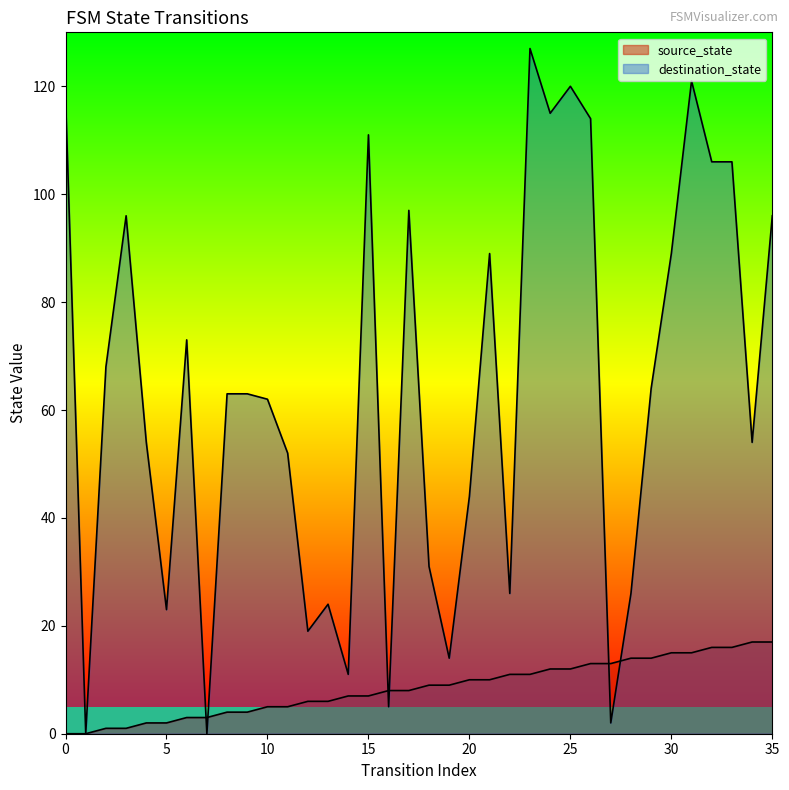

What is the sum of the source_state values at 8 and 3?

5